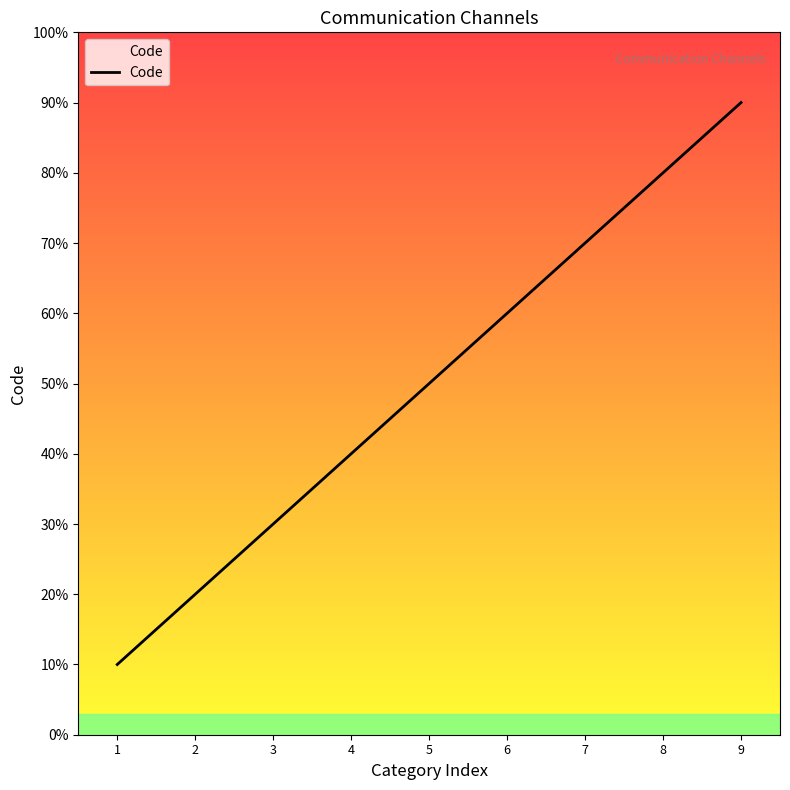

List the labels in order of value, largest first.

9, 8, 7, 6, 5, 4, 3, 2, 1